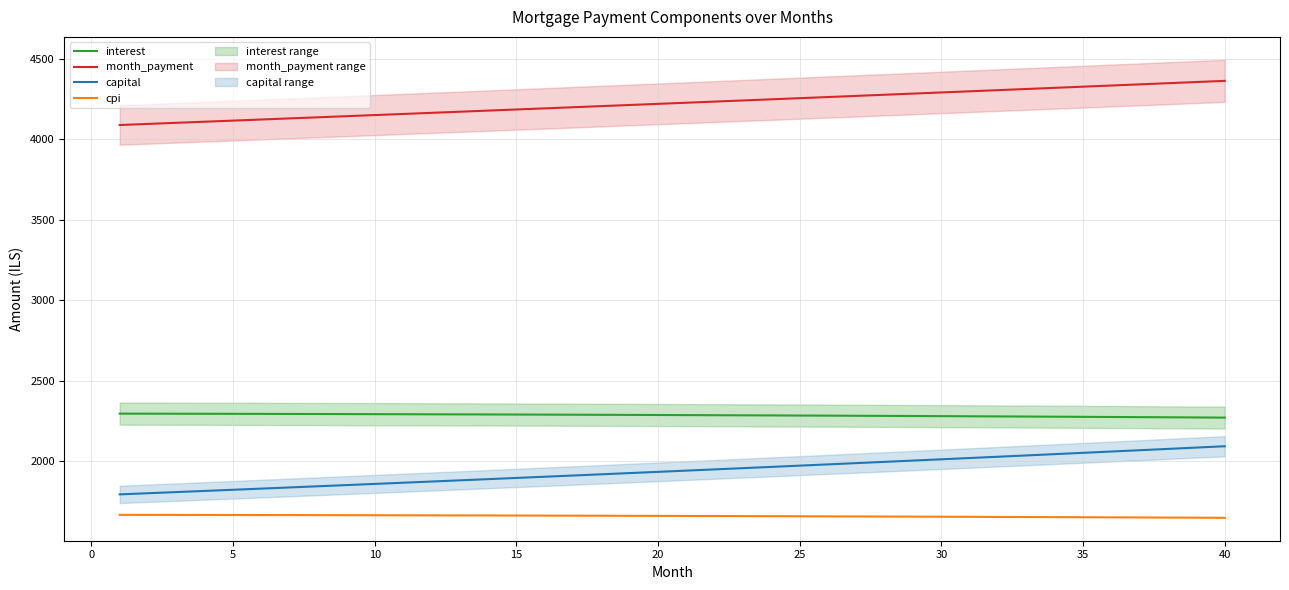

The value of cpi at 15 is 2172.2. True or false?

False